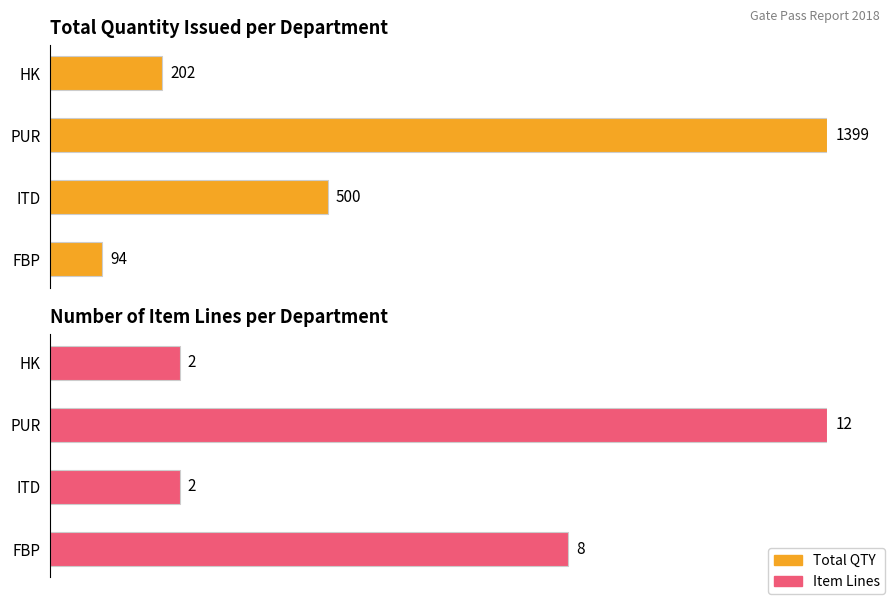

True or false: Total QTY (normalized) has a value of 0.1 at HK.

True